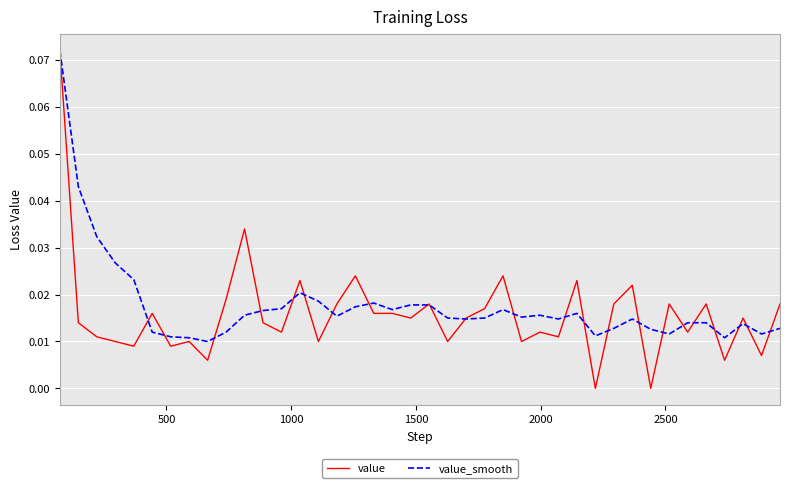

How many lines are shown in the chart?

2